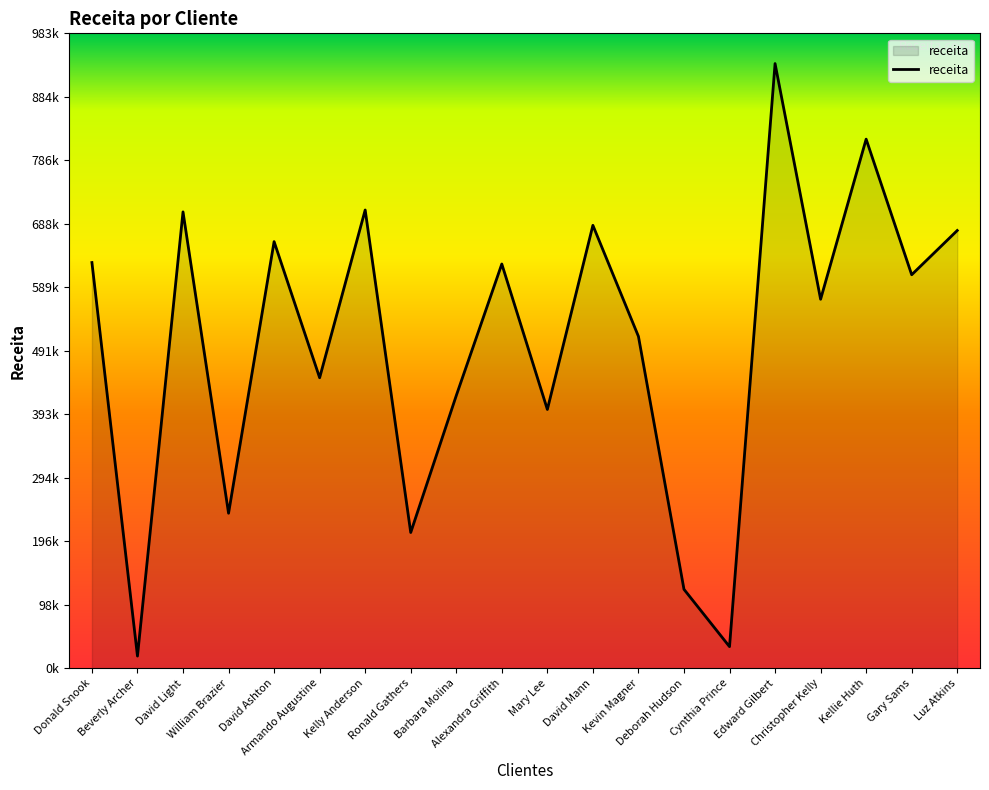

Reading right to left, transcribe all the data shown in this chart.

677941.5	609437.0	819444.1	571485.1	936494.9	33473.1	122247.0	513976.1	685962.4	400819.4	626080.3	422263.1	210255.9	709718.9	449910.2	660740.8	240101.6	706793.9	18874.1	628334.0